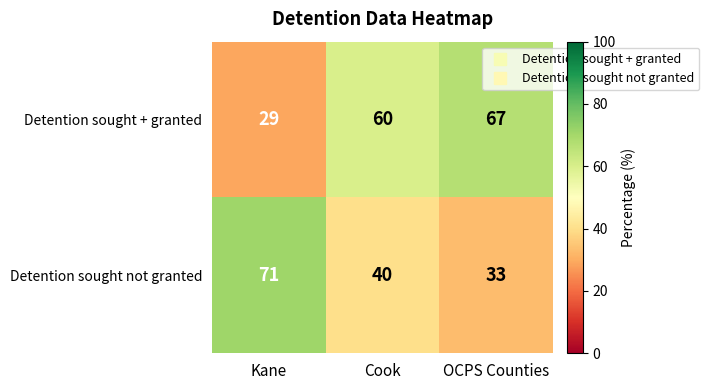

What is the maximum value shown in the chart?

71